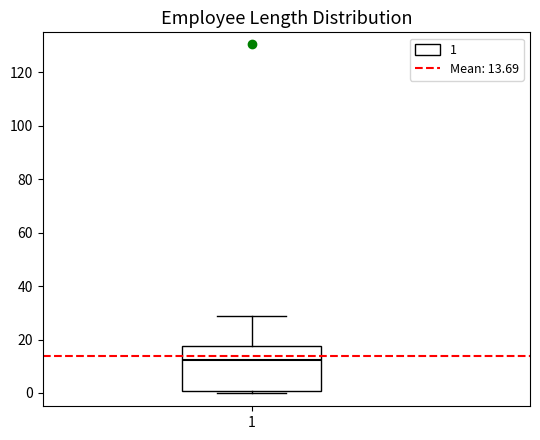

Transcribe this box plot: give where the median line is, the range the box spans, and where the two whiskers end, as read against the y-axis. The values are not printed on the chart, so give them approximately, as read against the axis.

median 12, box 0 to 18, whiskers 0 (just below the box's lower edge) to 28